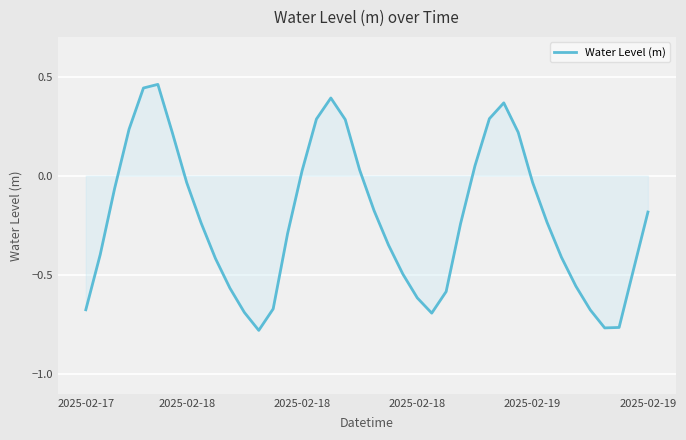

What is the difference between the maximum and minimum values?

1.2